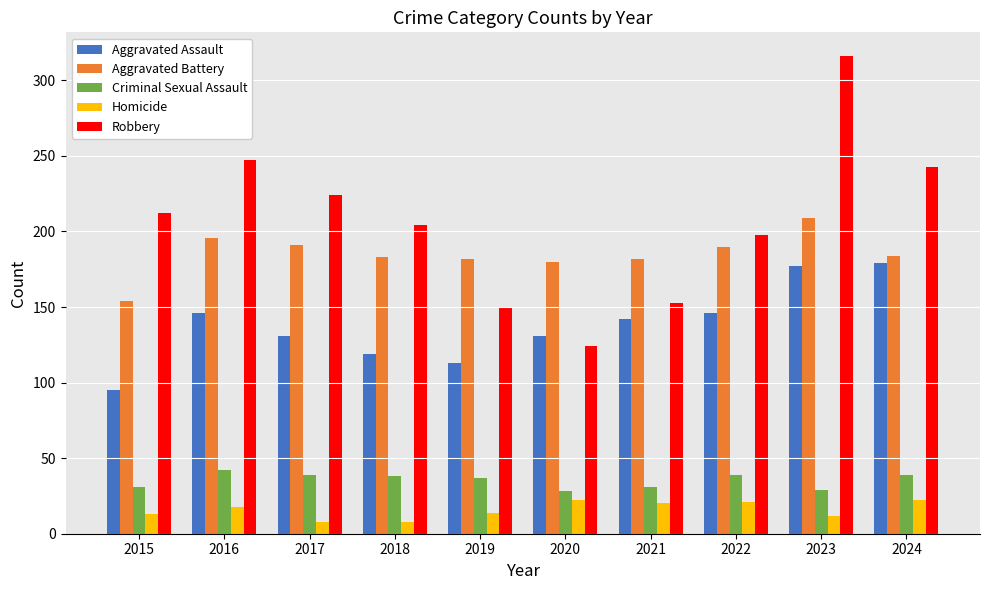

Does the chart contain any negative values?

No